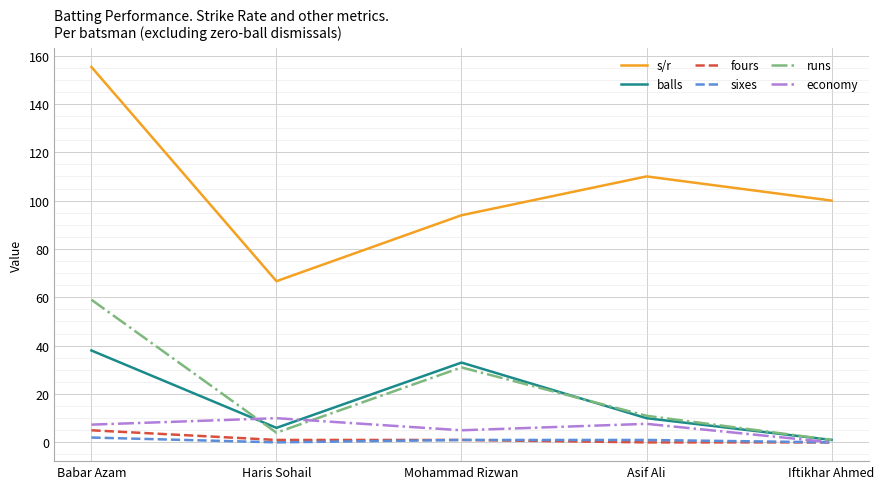

Which series has the largest total across all categories?

s/r